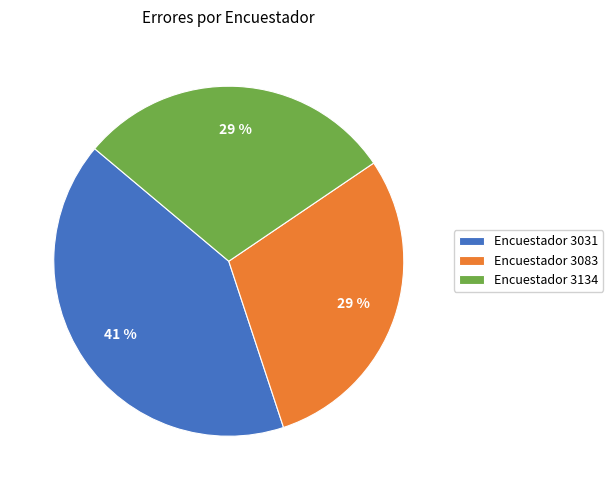

Which category has the biggest portion of the pie?

Encuestador 3031